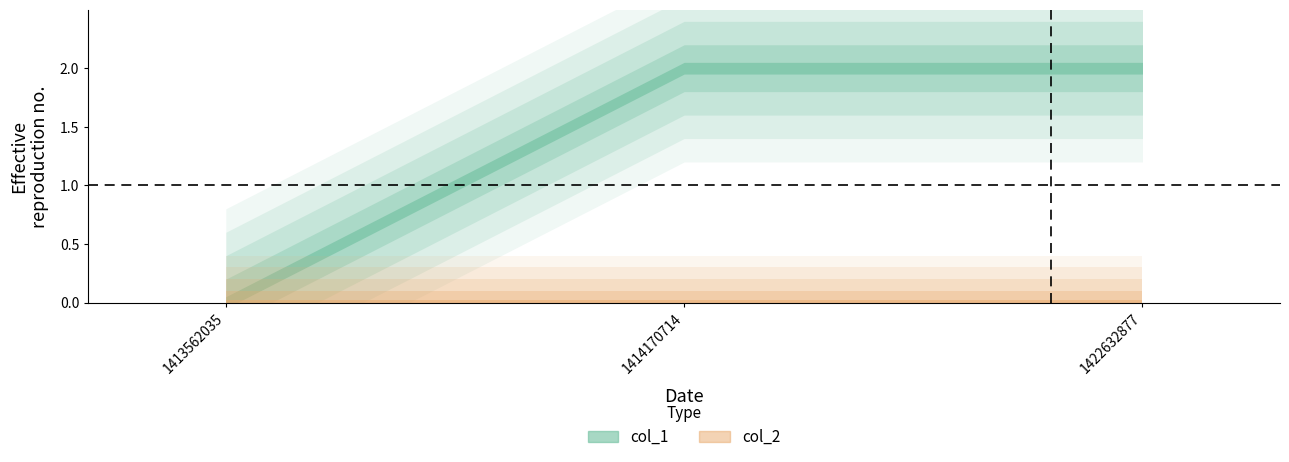

Which category has the lowest value in the col_2 series?

1413562035